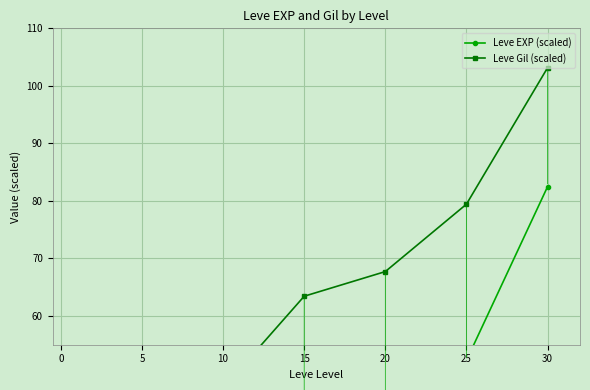

Is the value of Leve EXP (scaled) at 20 greater than the value of Leve Gil (scaled) at 15?

No